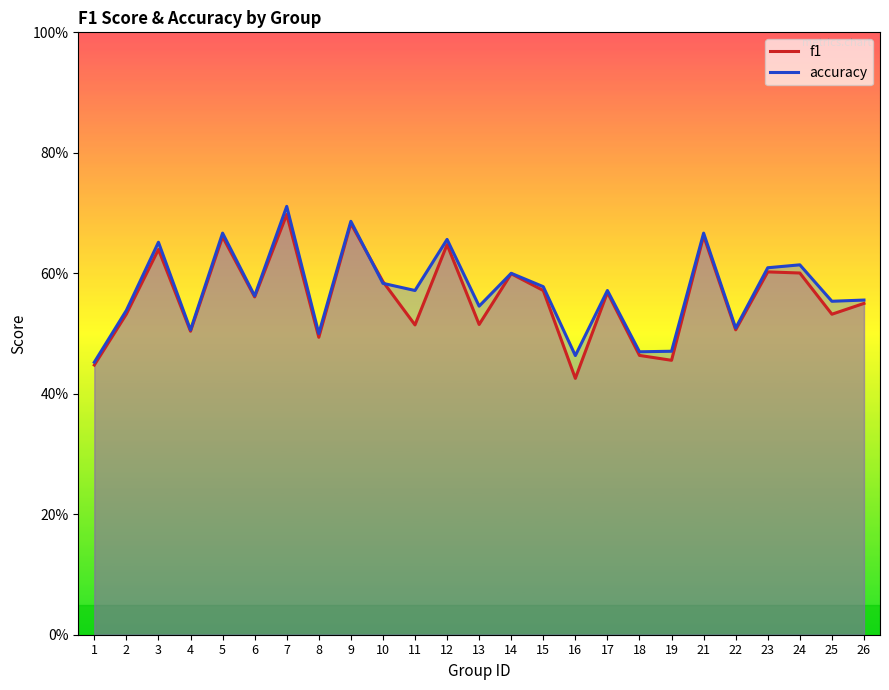

What is the sum of all accuracy values?

14.3